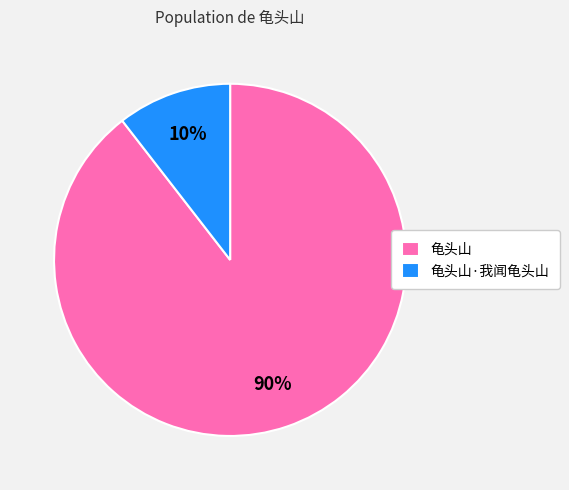

Rank the categories by value from highest to lowest.

龟头山, 龟头山·我闻龟头山